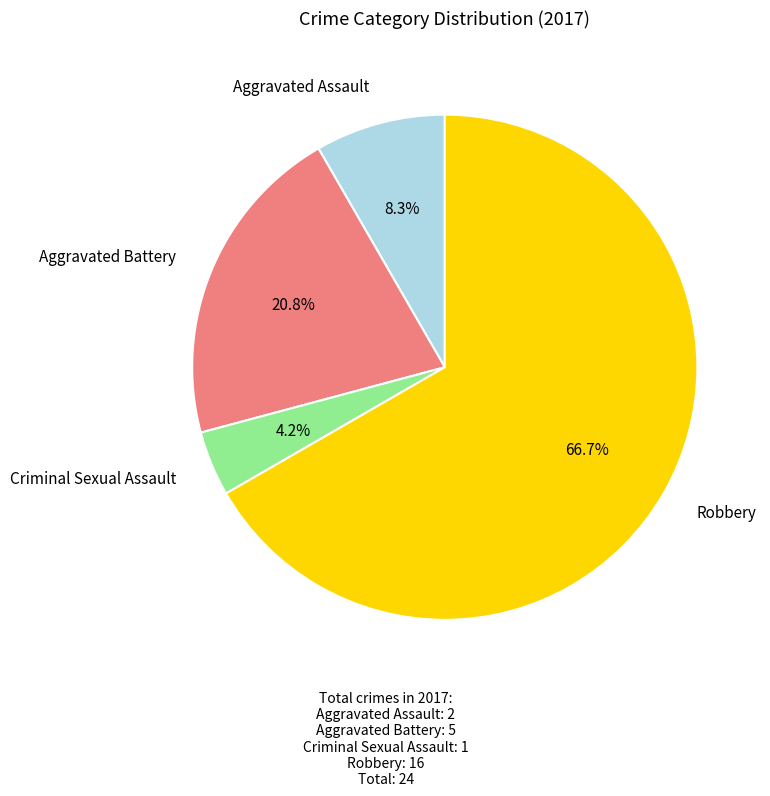

Rank the categories by value from lowest to highest.

Criminal Sexual Assault, Aggravated Assault, Aggravated Battery, Robbery